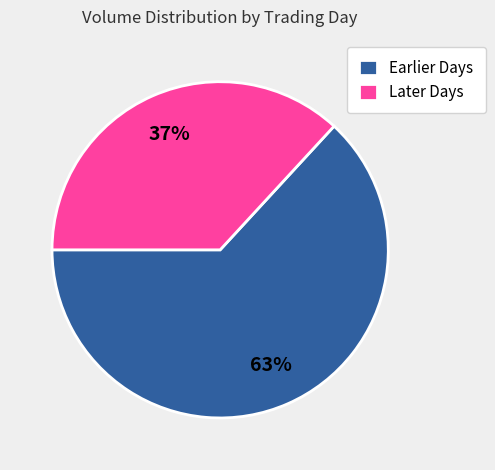

What is the ratio of the value at Earlier Days to the value at Later Days?

1.7